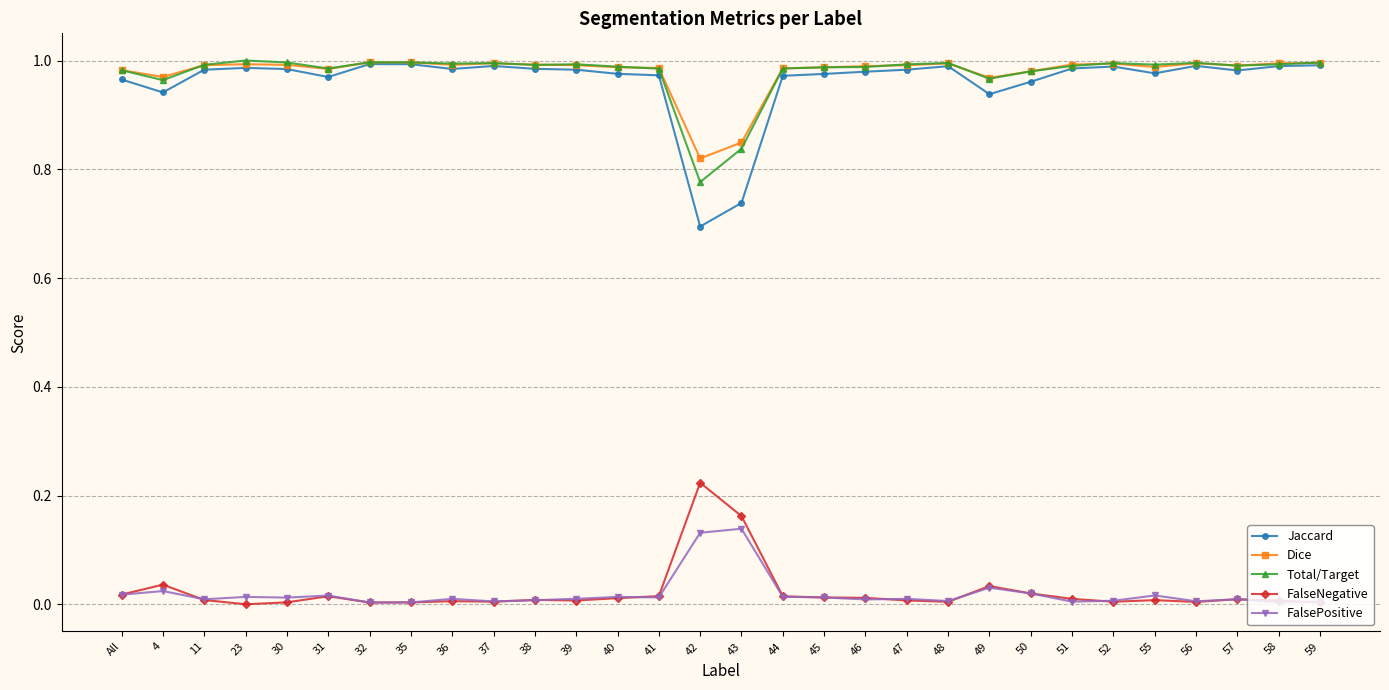

True or false: Dice has more than 1 points higher than both neighbors.

True